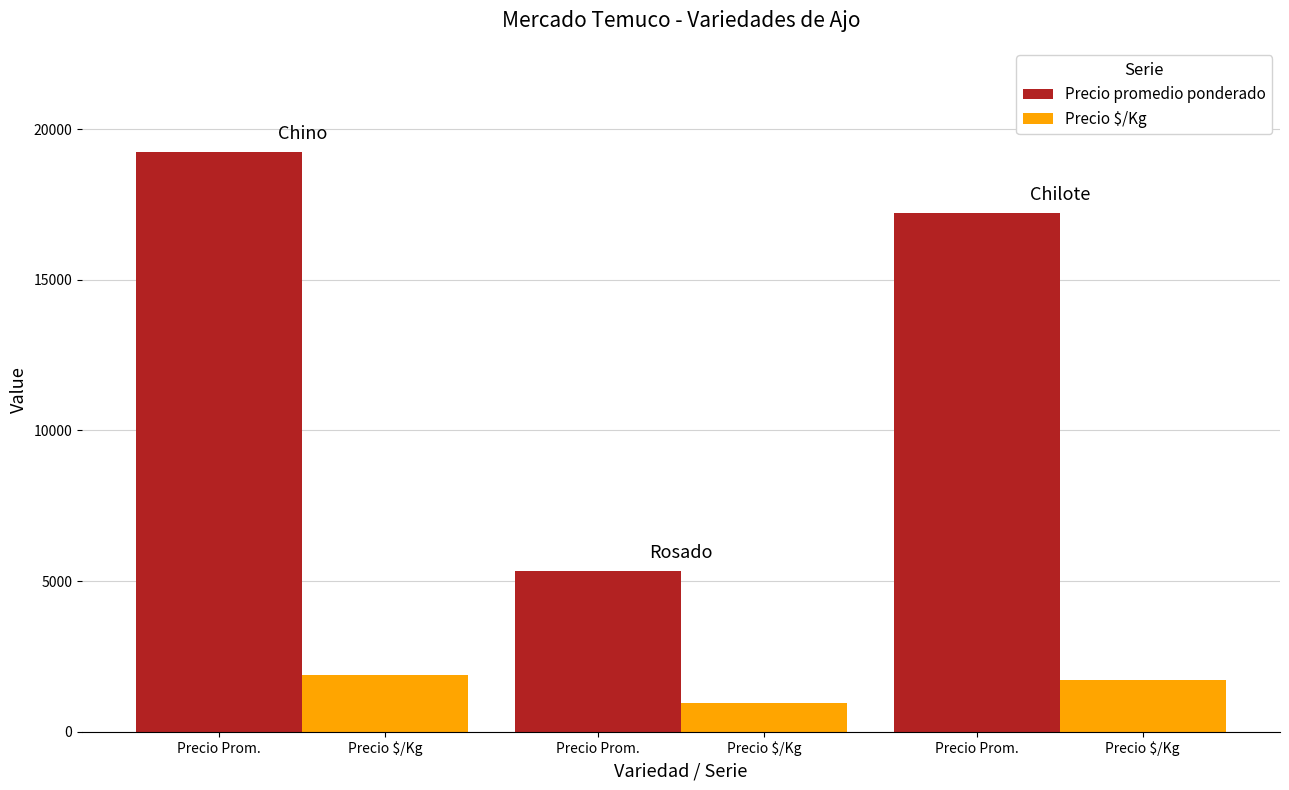

Count the number of categories in the chart.

3